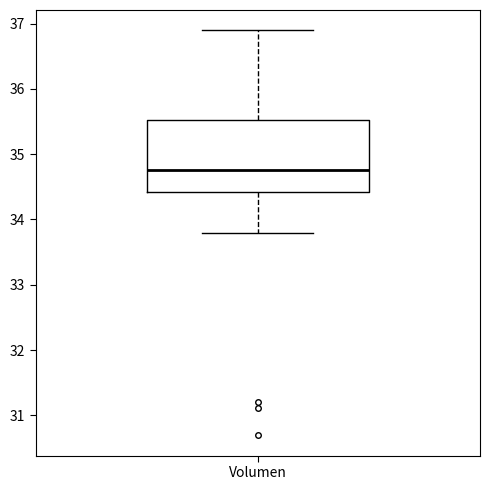

Where does the lower whisker of the box for Volumen end on the y-axis? The values are not printed on the chart, so give them approximately, as read against the axis.

33.8